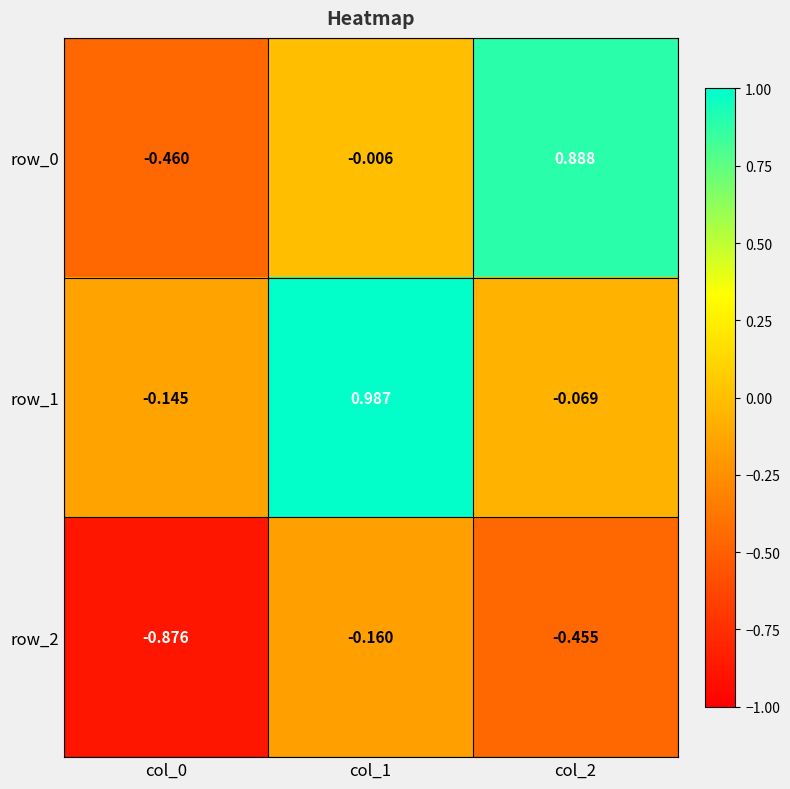

Count the number of categories in the chart.

3